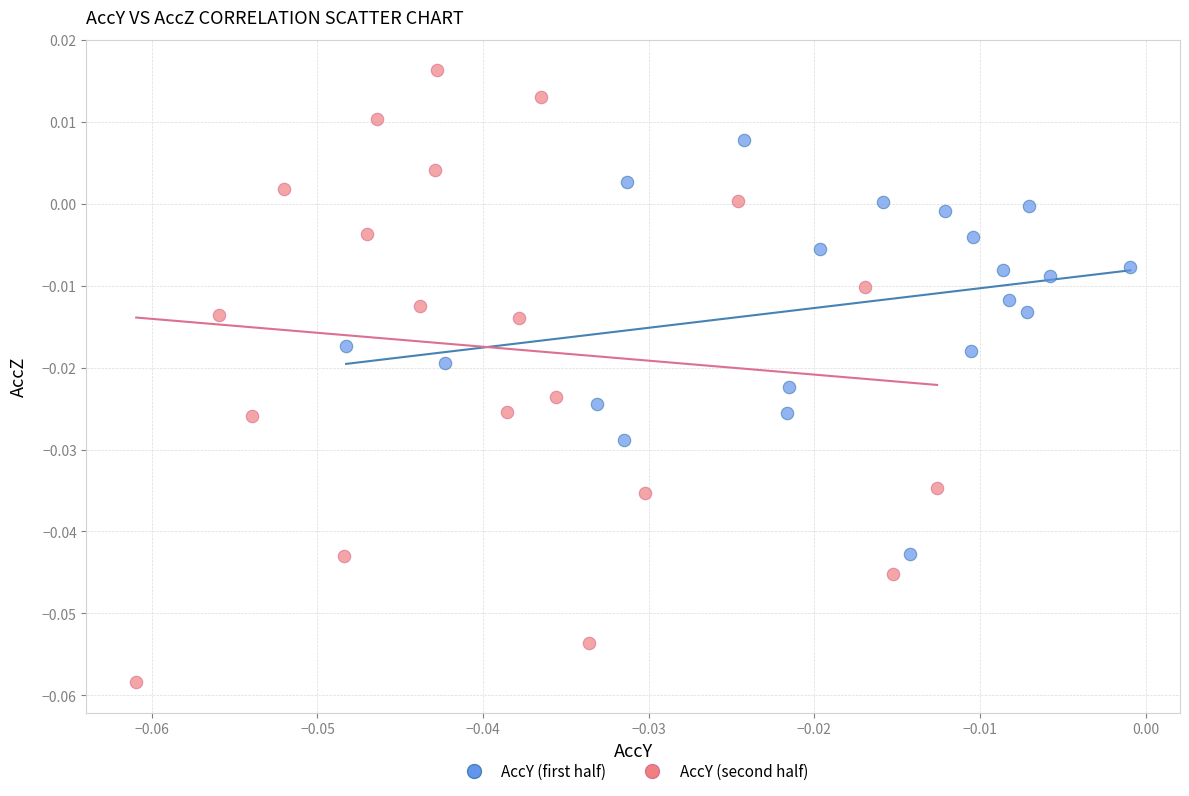

Which series reaches the maximum Y coordinate?

AccY (second half)